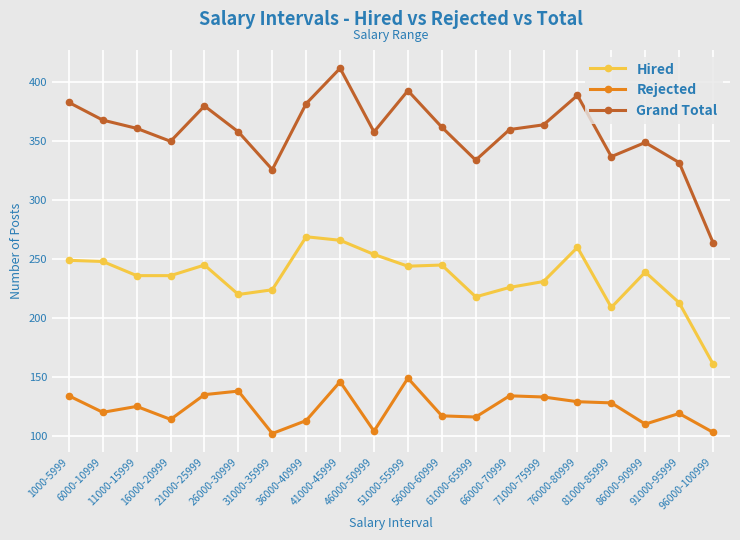

What is the lowest value of the Hired series?

161